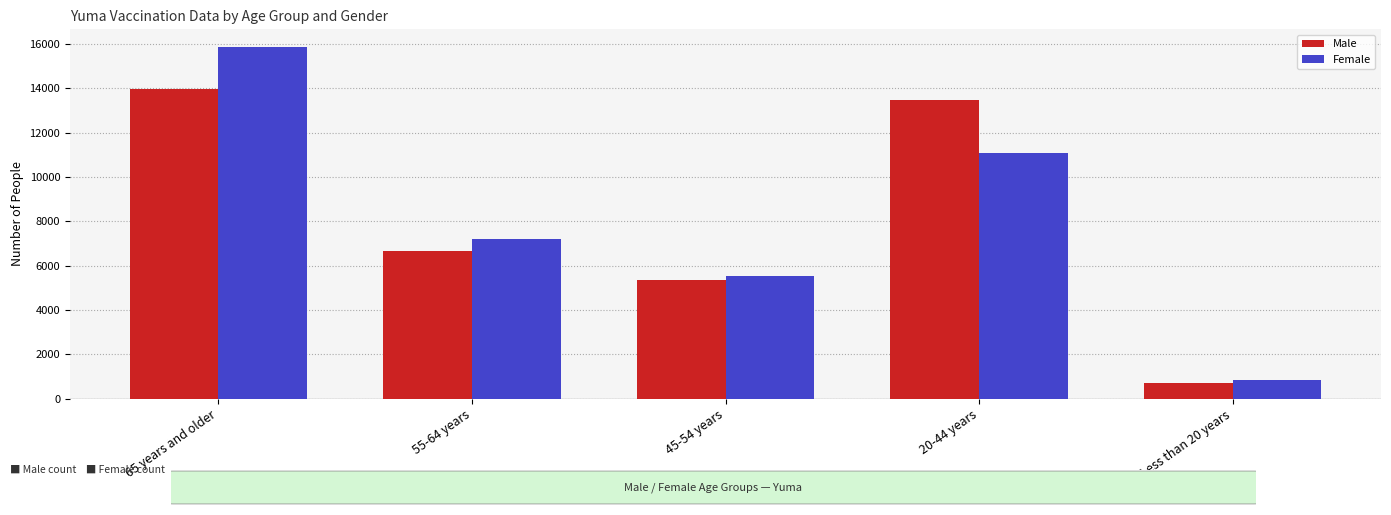

What is the sum of all Female values?

40469